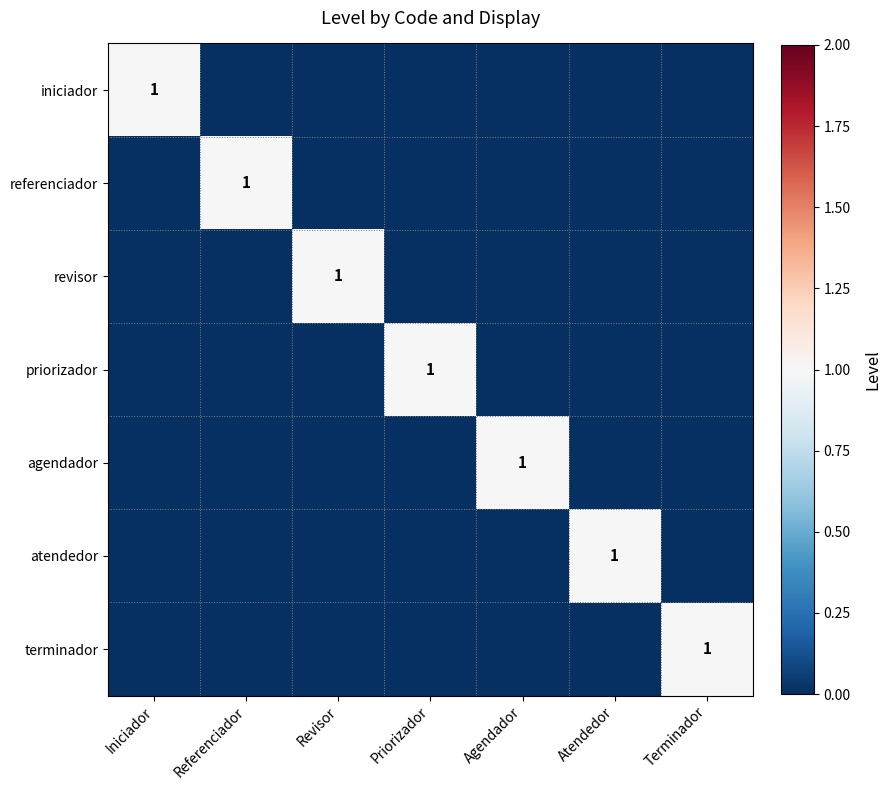

True or false: revisor has a value of 1 at Revisor.

True